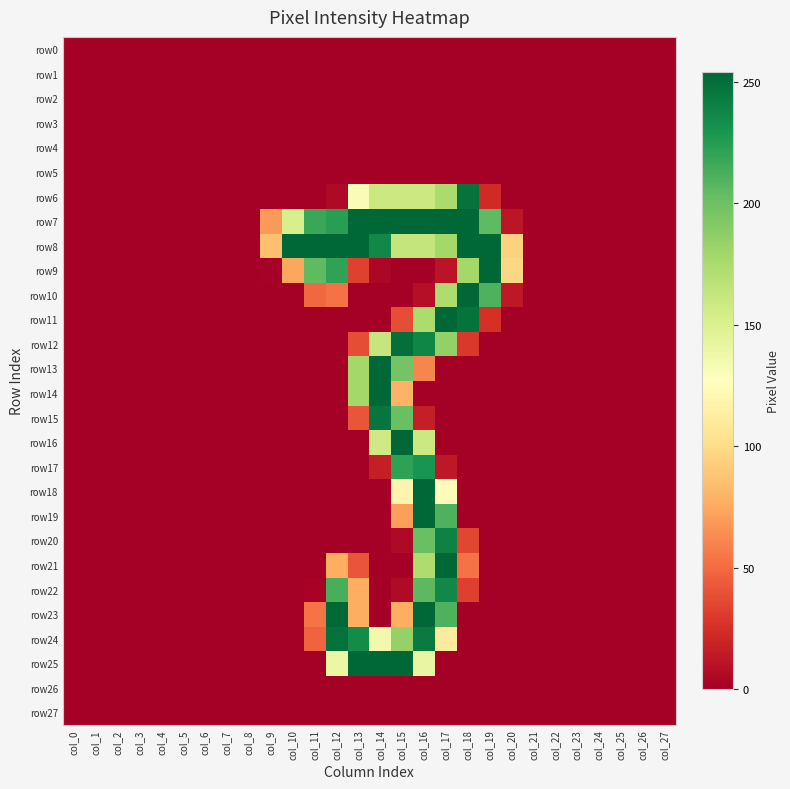

Between col_12 and col_18, which series saw the biggest shift?

row23